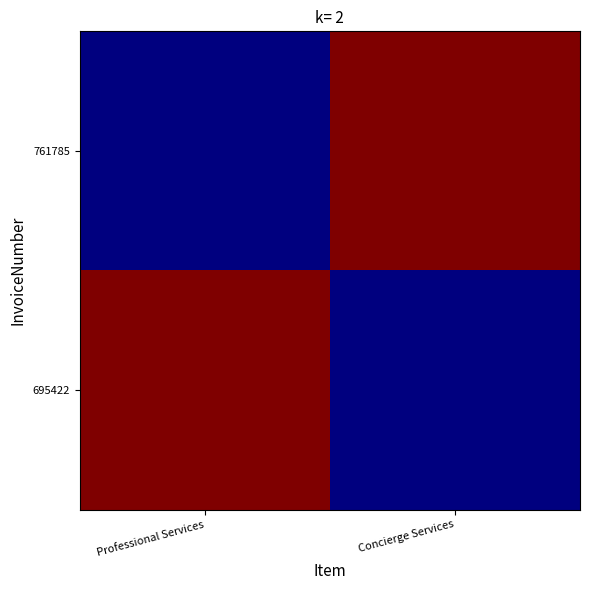

At how many categories does at least one series exceed 115141?

2